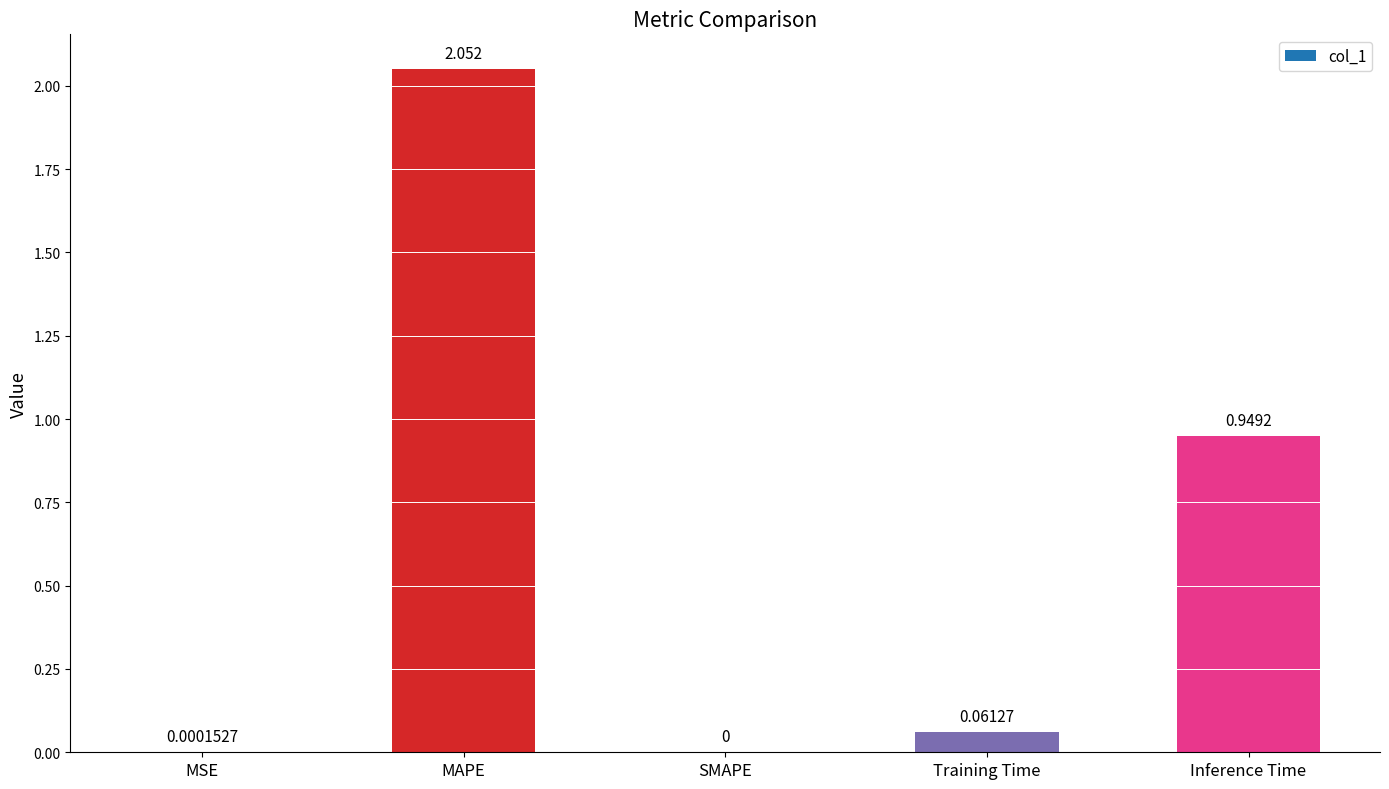

How many series are shown in this chart?

1